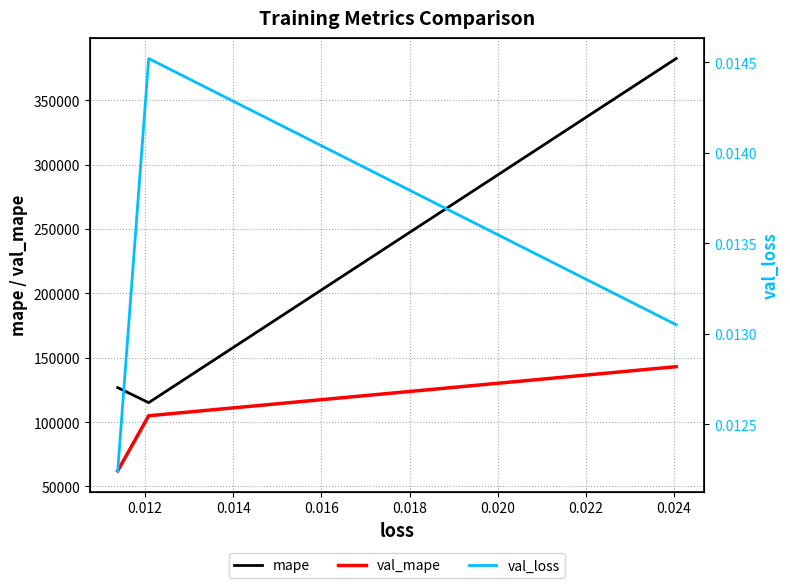

What is the difference between the second highest and minimum values in the mape series?

11669.0